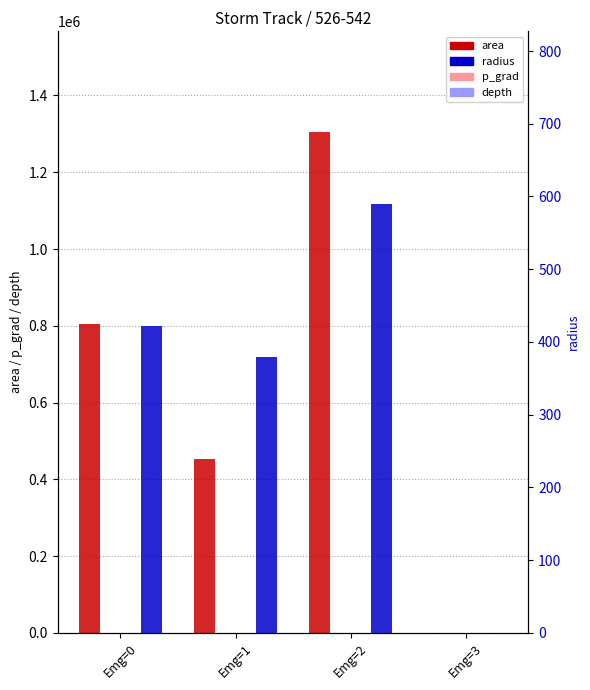

At which label does p_grad reach its minimum?

Emg=3